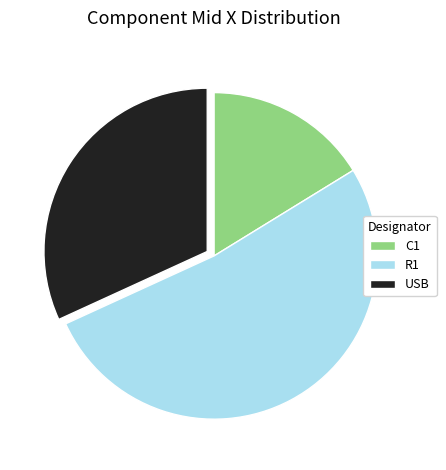

Does R1 represent more than half of the total?

Yes